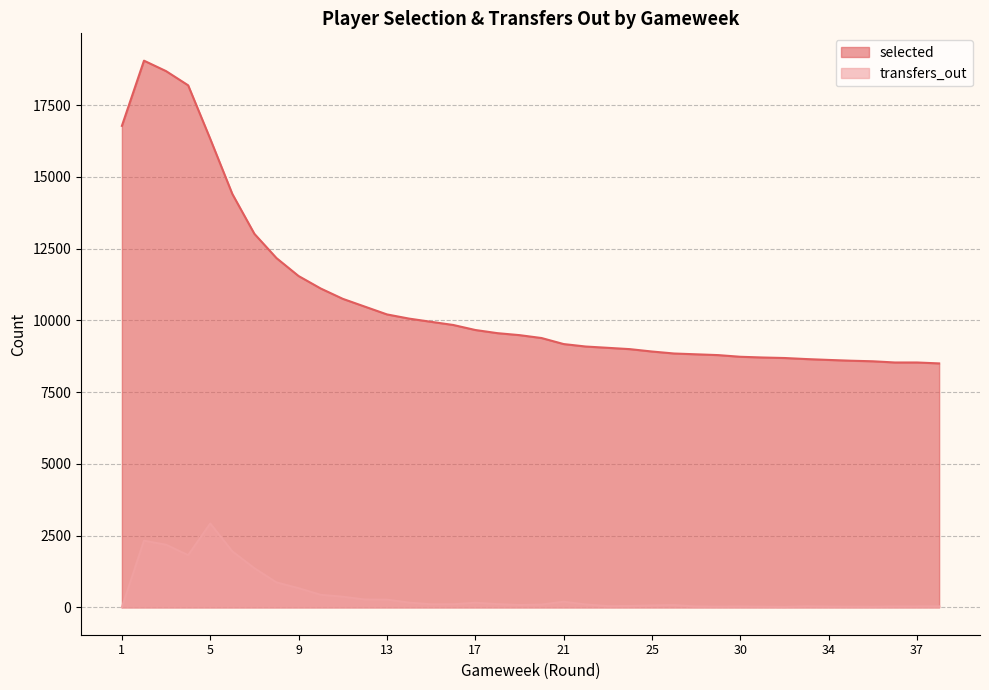

Which label corresponds to the largest value in the chart?

2